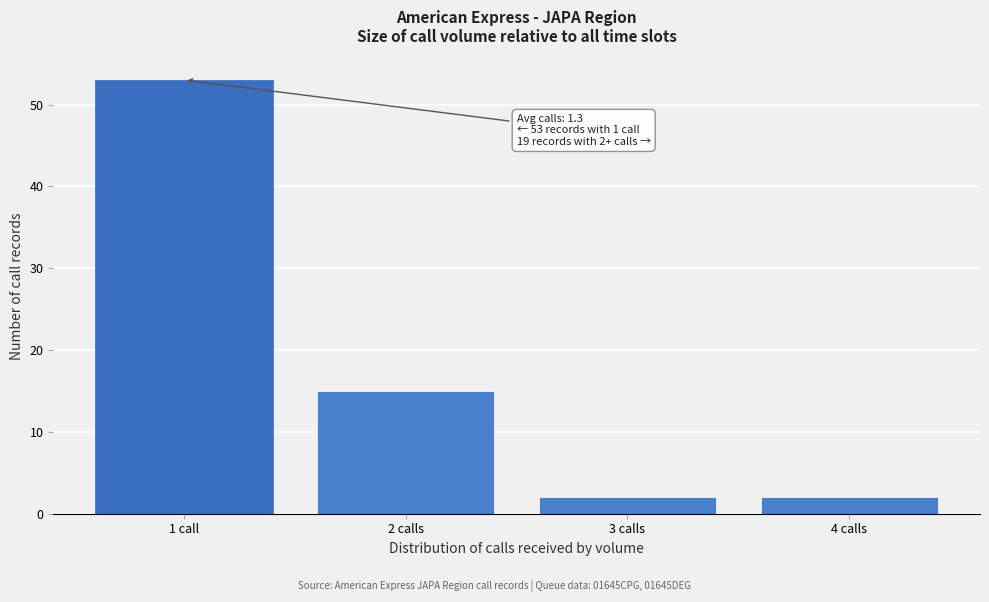

Reading left to right, list all the values displayed in this chart.

53	15	2	2